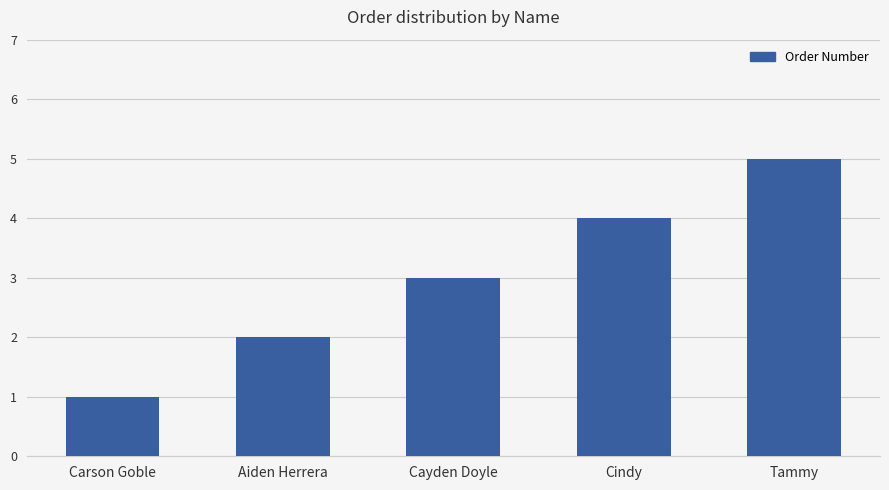

Does the chart contain any negative values?

No